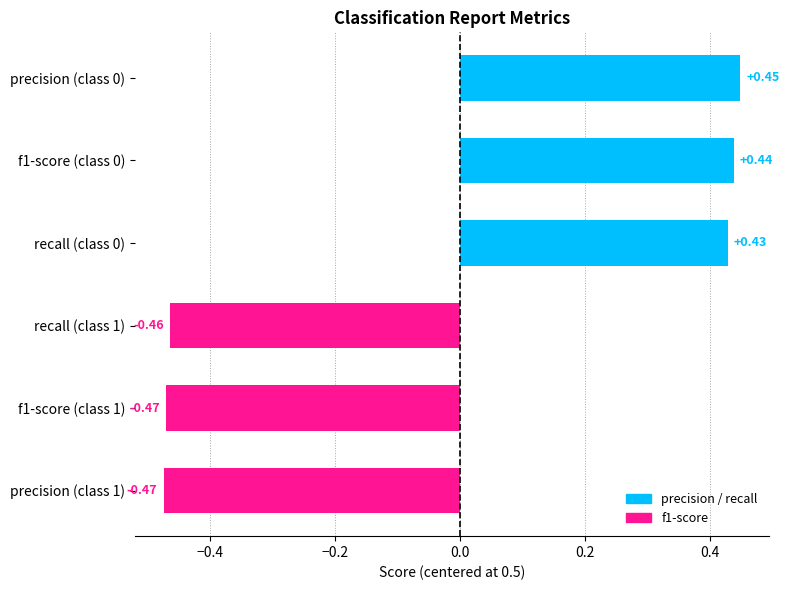

What is the change in value from recall (class 1) to f1-score (class 0)?

+0.9